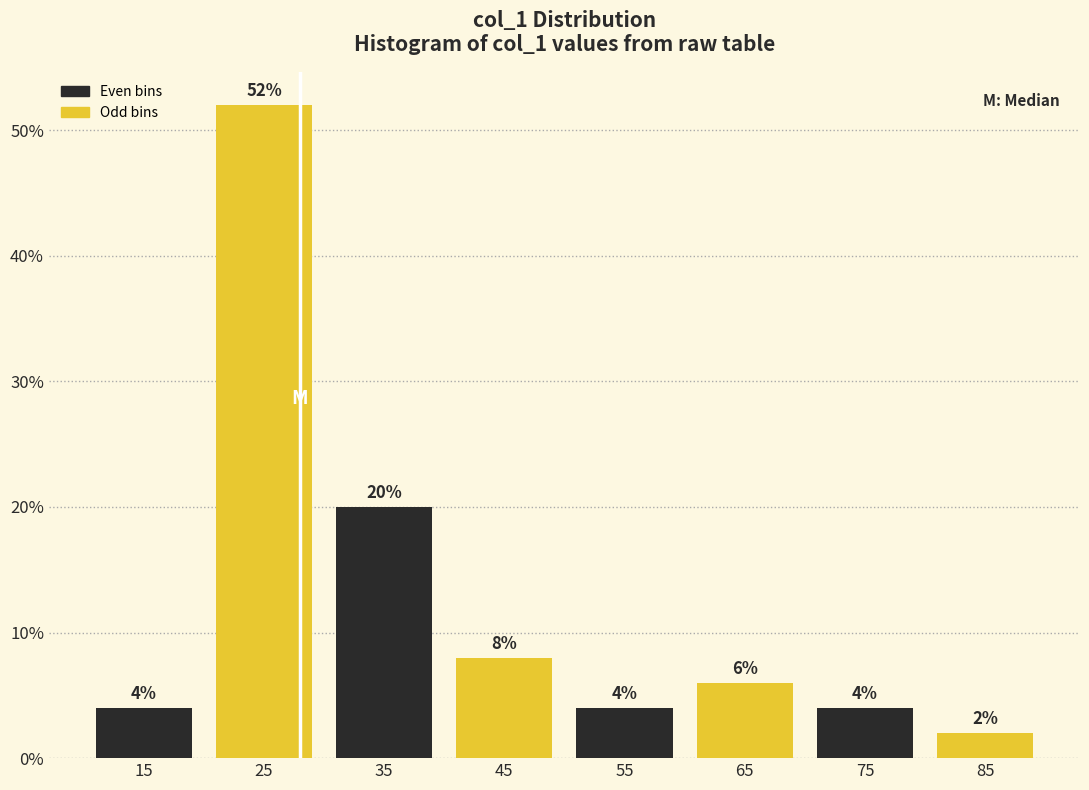

Reading left to right, what are all the values shown in this chart?

15=4	25=52	35=20	45=8	55=4	65=6	75=4	85=2